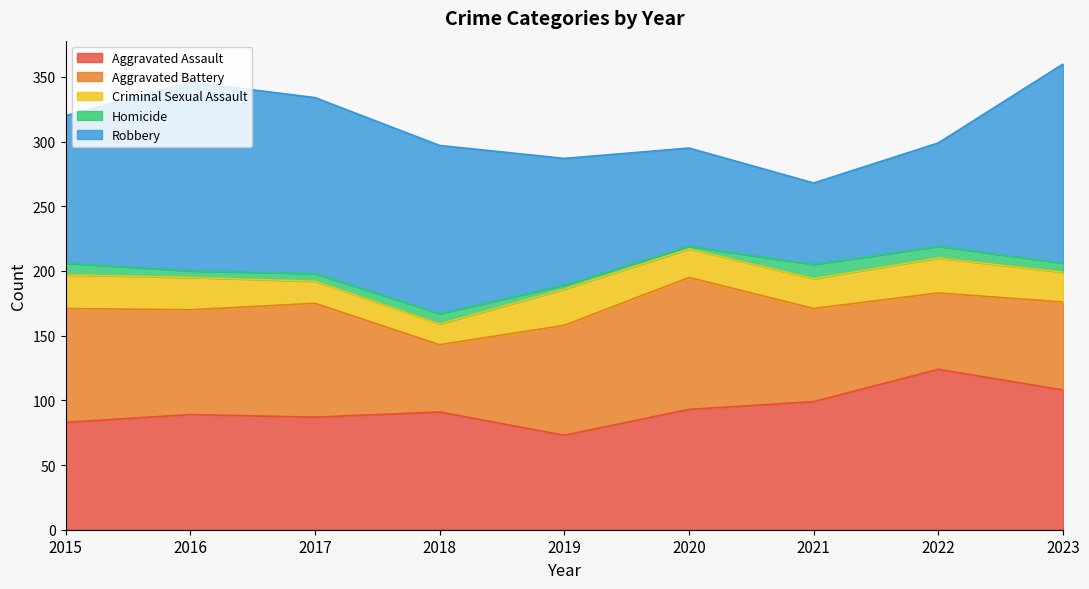

True or false: Aggravated Assault has more than 1 points higher than both neighbors.

True